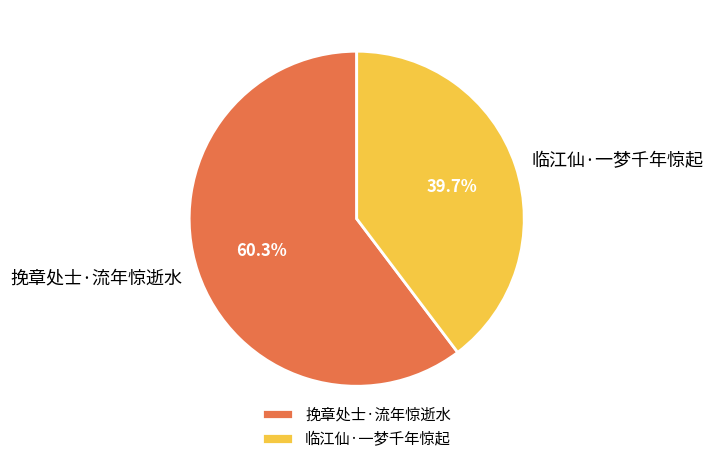

The 挽章处士·流年惊逝水 slice represents 70% of the pie. True or false?

False